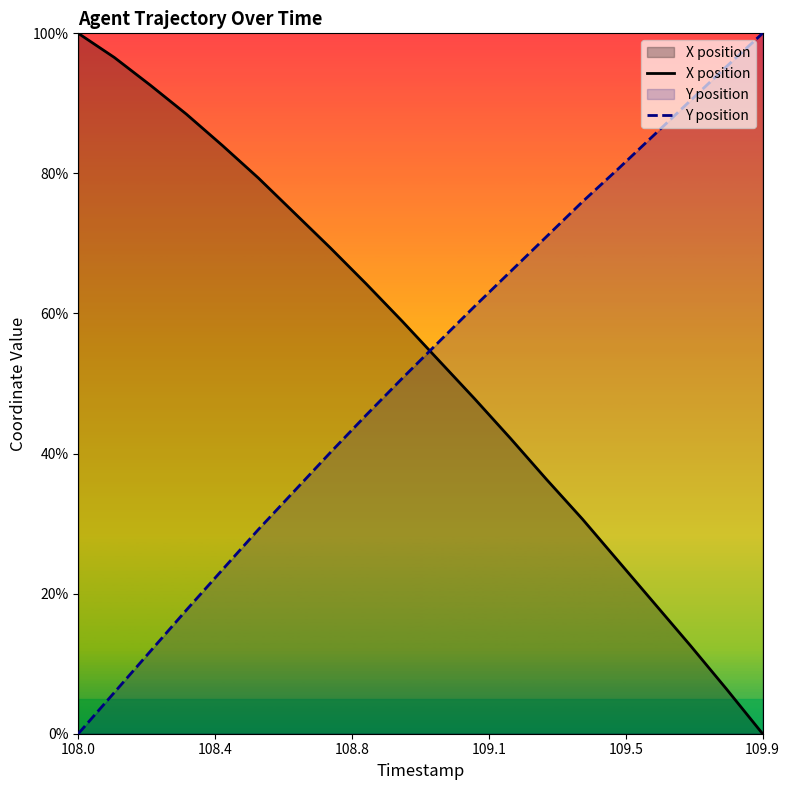

What are all the series names shown in the legend?

X position, Y position